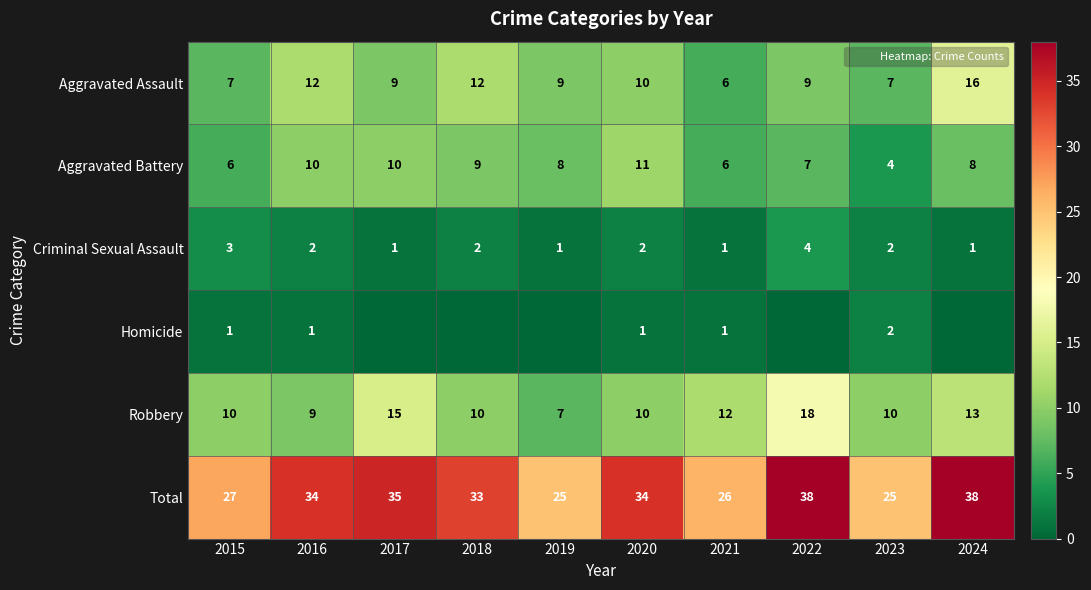

At 2019, list the series in order from largest to smallest.

Total, Aggravated Assault, Aggravated Battery, Robbery, Criminal Sexual Assault, Homicide